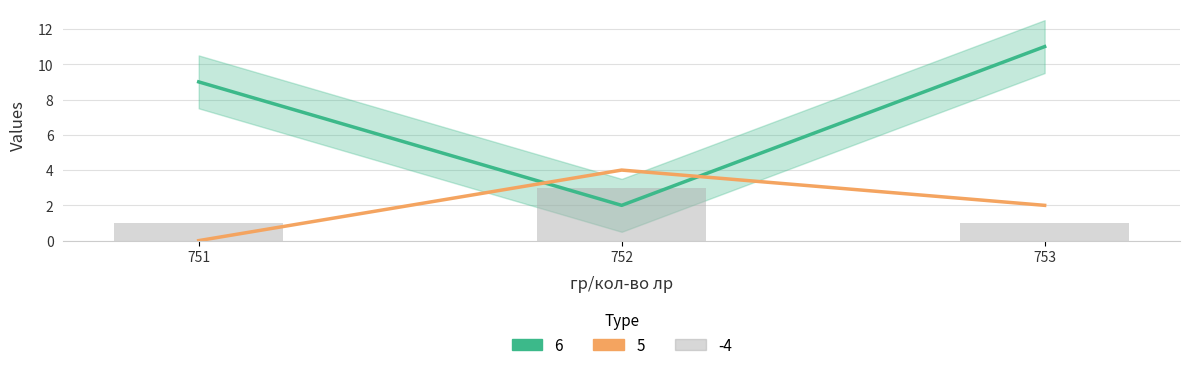

What is the difference between the 5 values at 752 and 751?

4